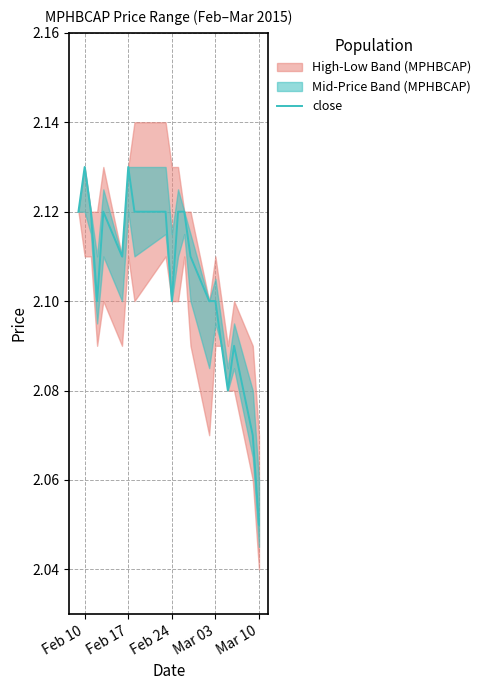

What is the value of the 13th point from the left?

2.1